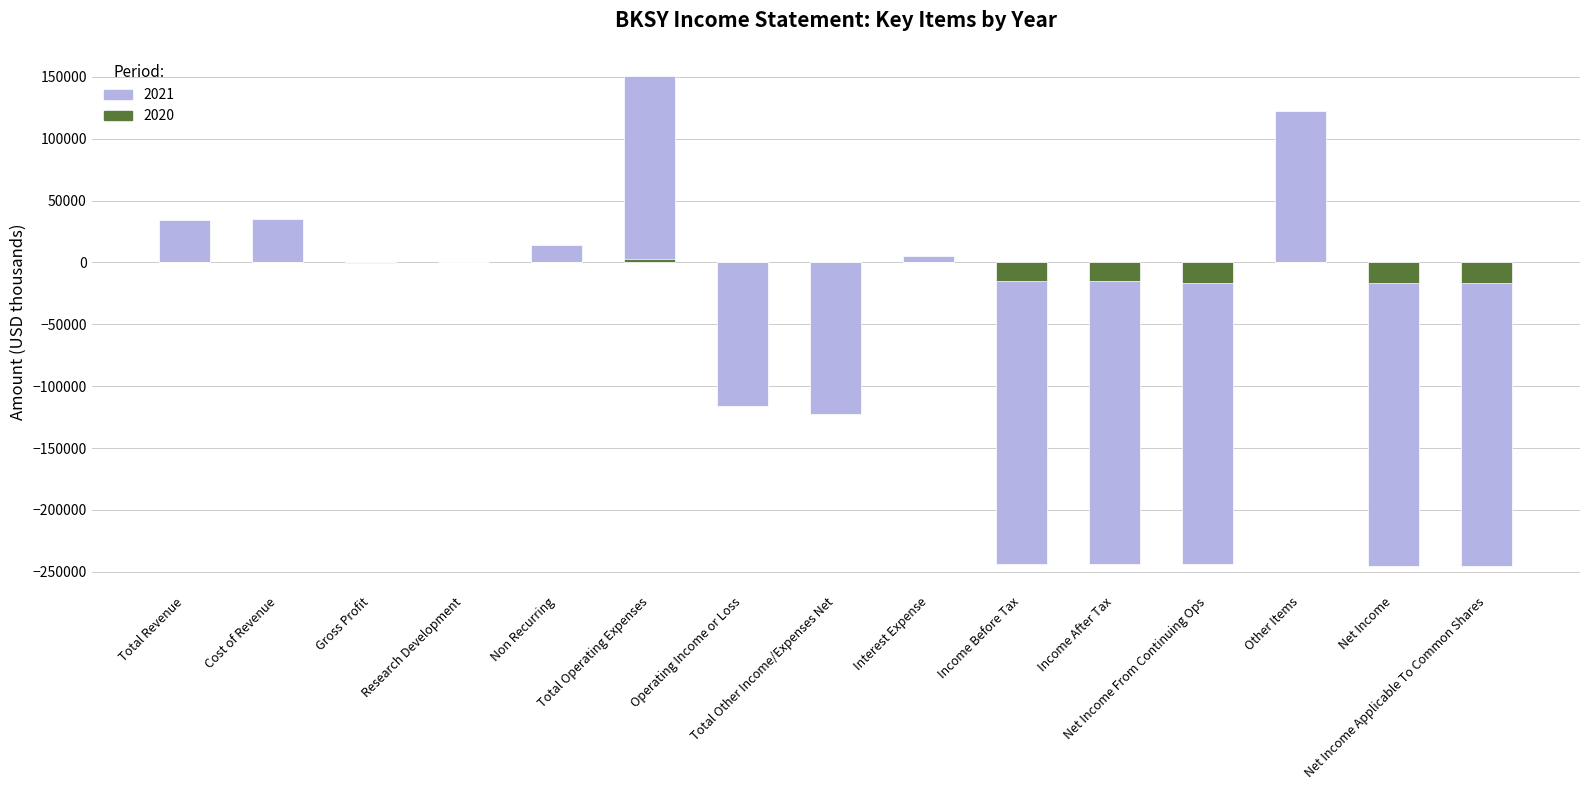

Reading left to right, extract all data points from this chart.

2021: Total Revenue=34100	Cost of Revenue=34700	Gross Profit=-700	Research Development=100	Non Recurring=14300	Total Operating Expenses=150200	Operating Income or Loss=-116100	Total Other Income/Expenses Net=-122700	Interest Expense=5200	Income Before Tax=-244000	Income After Tax=-244000	Net Income From Continuing Ops=-244000	Other Items=122700	Net Income=-245600	Net Income Applicable To Common Shares=-245600
2020: Total Revenue=0	Cost of Revenue=0	Gross Profit=0	Research Development=0	Non Recurring=0	Total Operating Expenses=3100	Operating Income or Loss=0	Total Other Income/Expenses Net=0	Interest Expense=0	Income Before Tax=-15300	Income After Tax=-15300	Net Income From Continuing Ops=-16500	Other Items=0	Net Income=-16500	Net Income Applicable To Common Shares=-16500